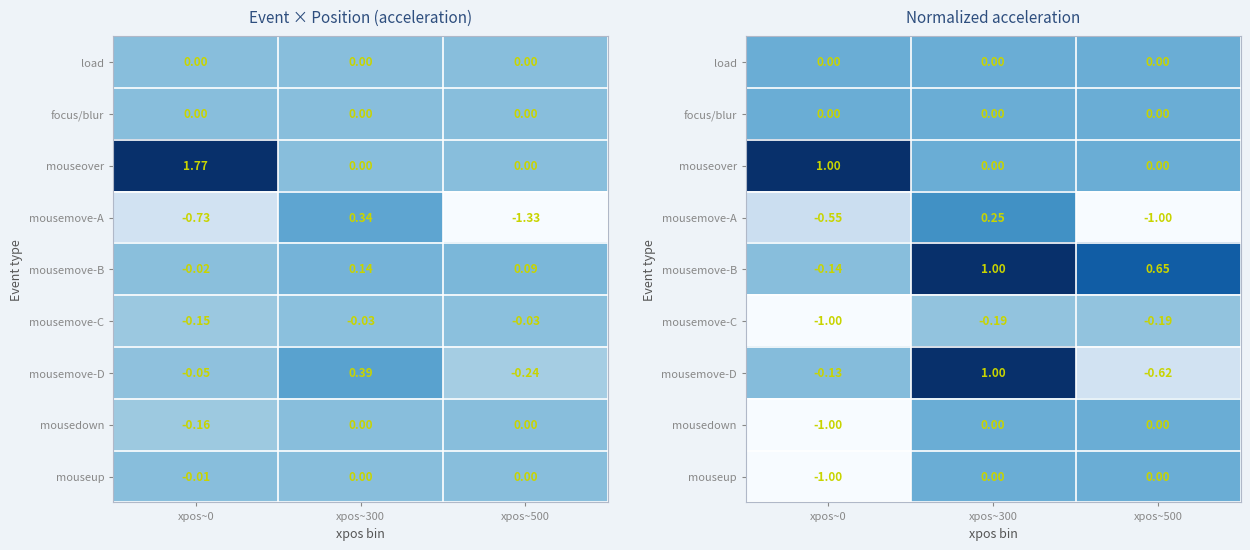

Rank the series by their maximum value, from lowest to highest.

mousemove-C, load, focus/blur, mousedown, mouseup, mousemove-A, mouseover, mousemove-B, mousemove-D